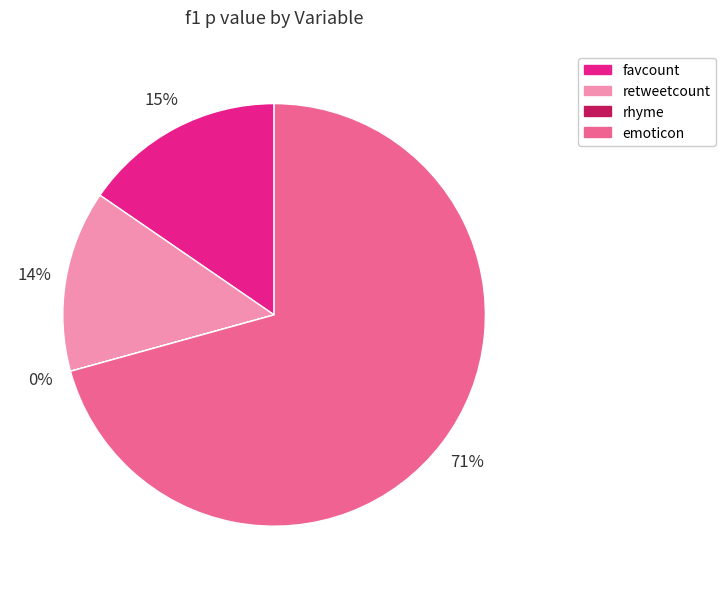

Is the sum of emoticon and favcount greater than half?

Yes